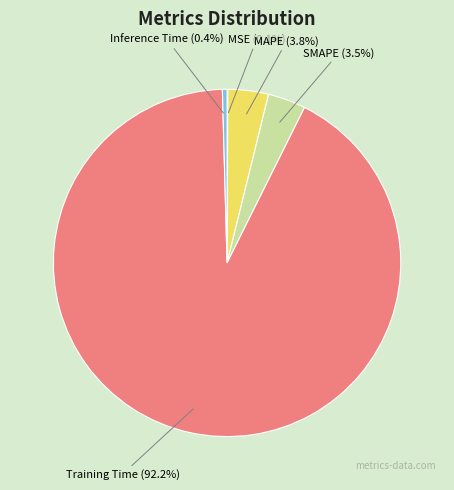

Between Training Time and SMAPE, which is larger?

Training Time